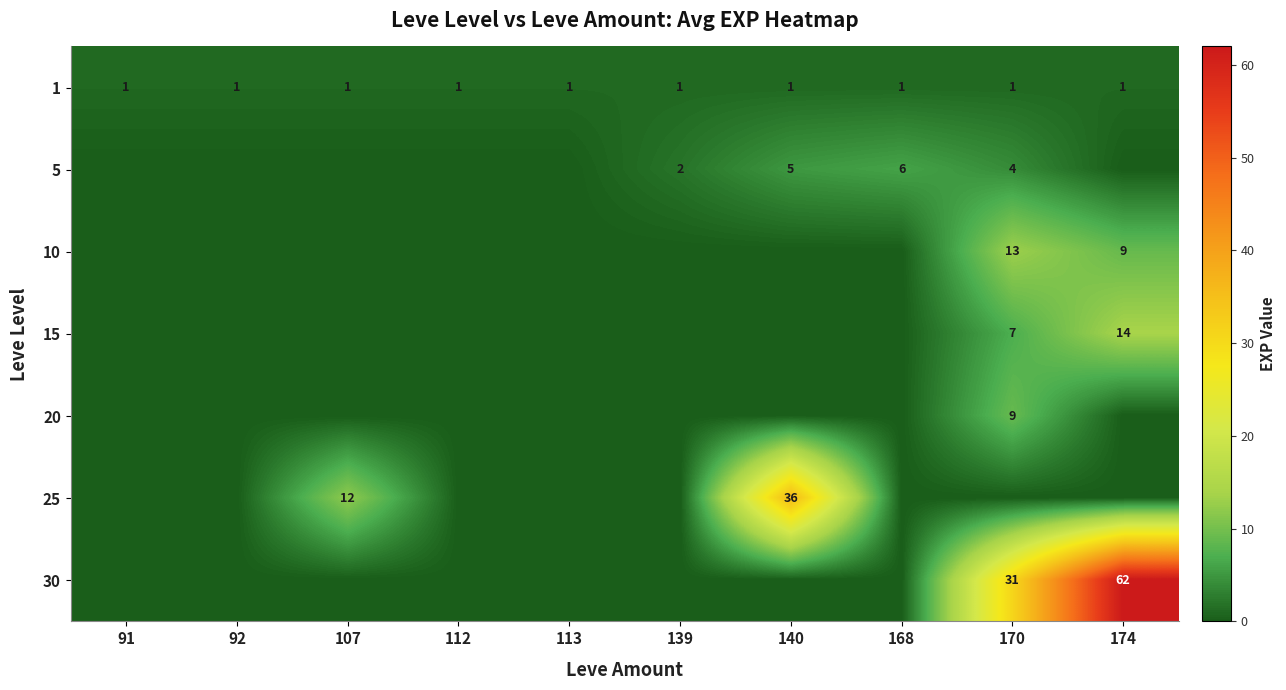

The 1 series shows 1 at 91. True or false?

True